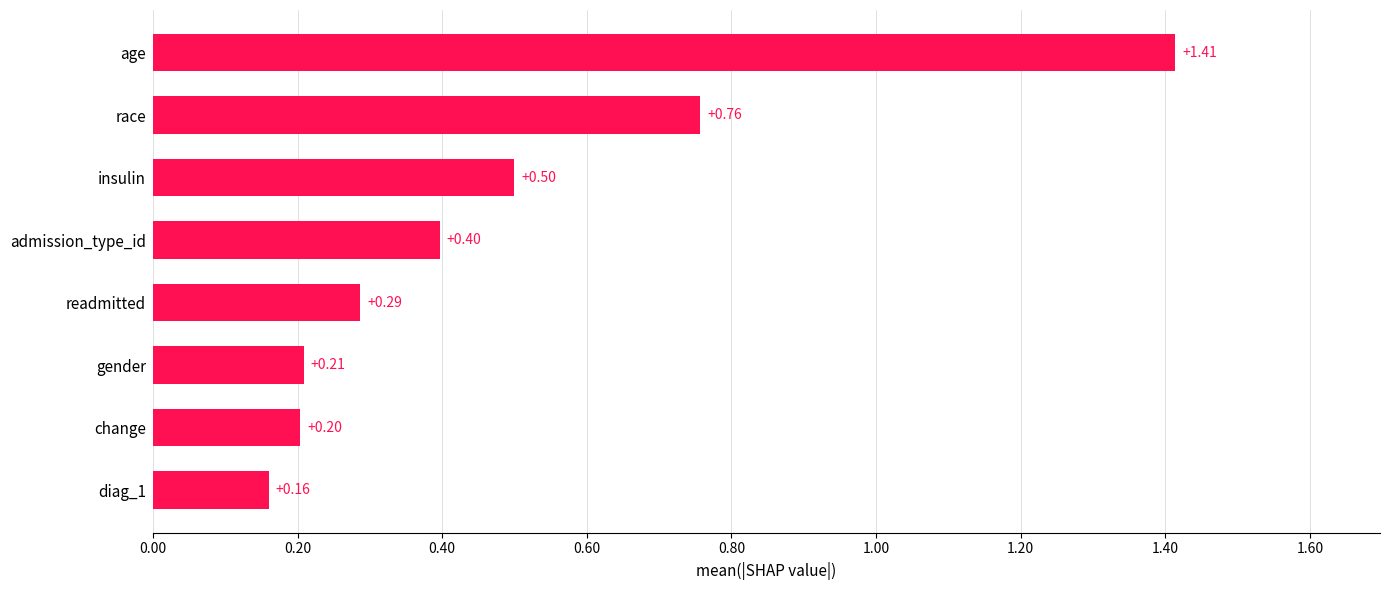

Which has a higher value, gender or readmitted?

readmitted